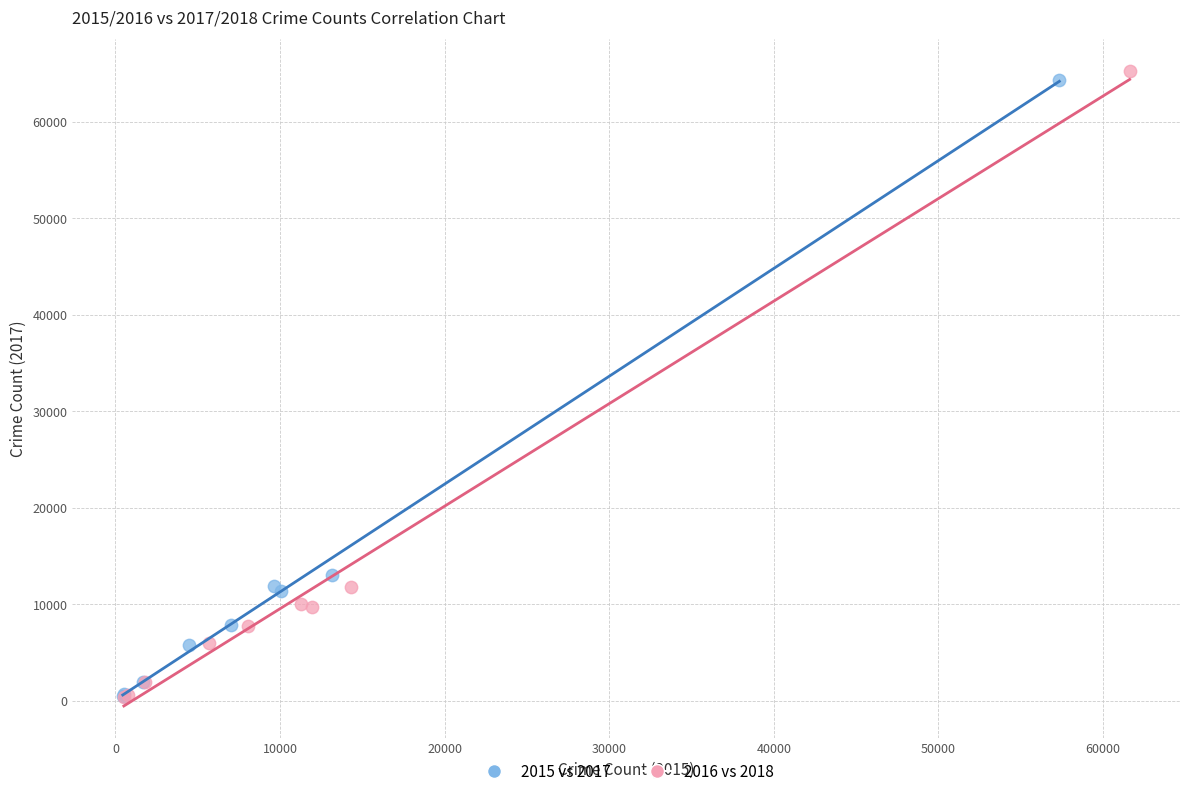

Which series has the largest Y range (max minus min)?

2016 vs 2018